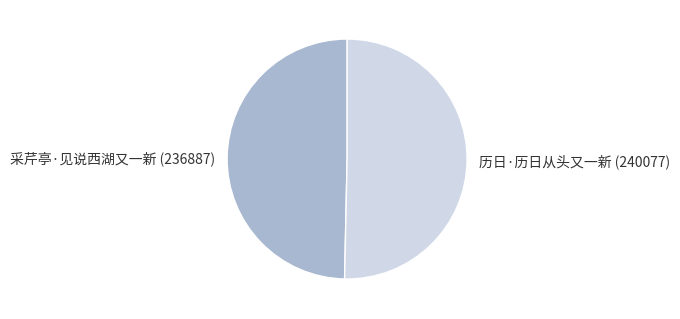

How many slices are in this pie chart?

2